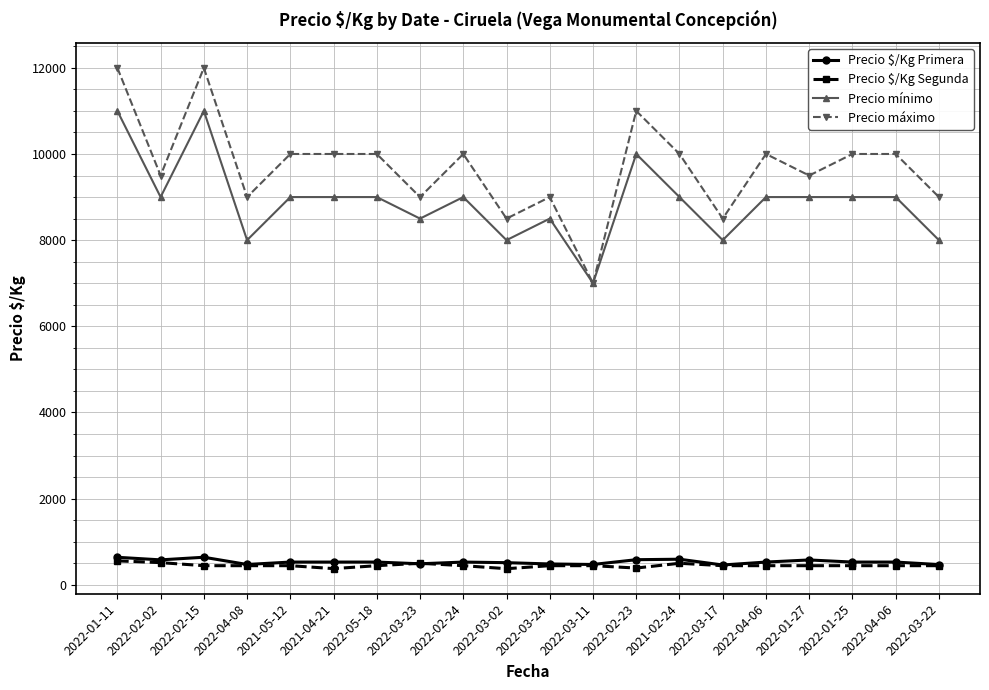

At which category does Precio mínimo reach its first local peak?

2022-02-15